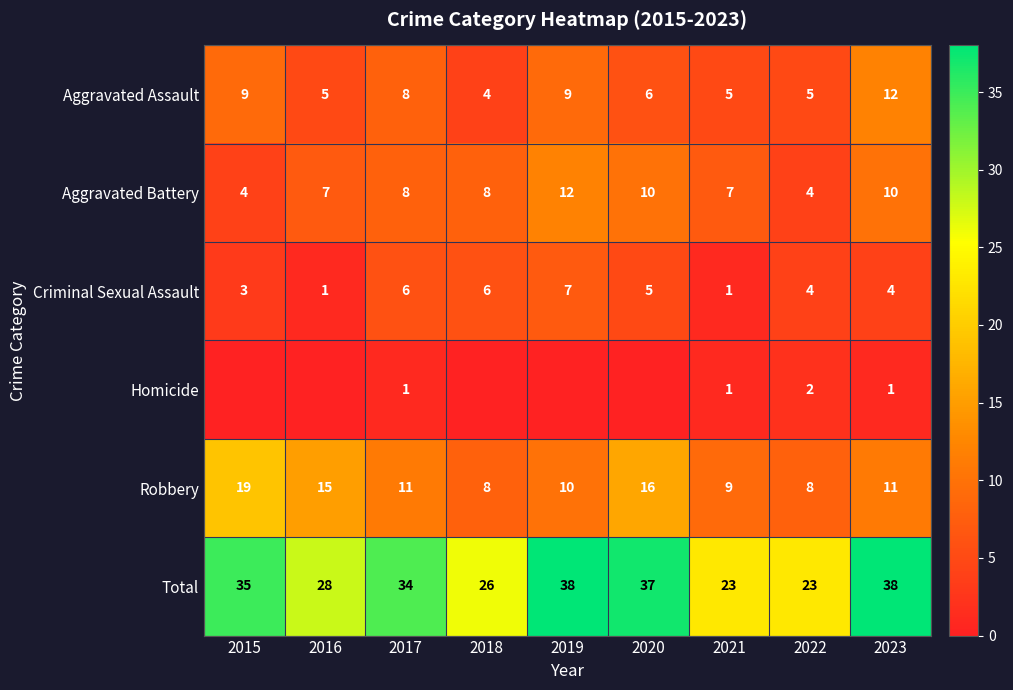

Is it true that Total equals 8 at 2018?

False